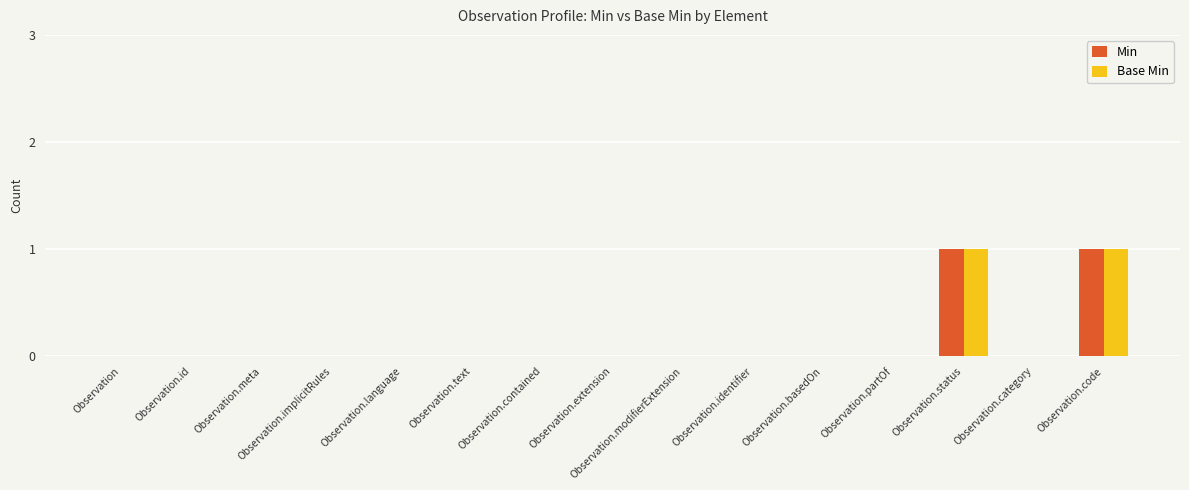

Is it true that Base Min equals 0 at Observation.extension?

True